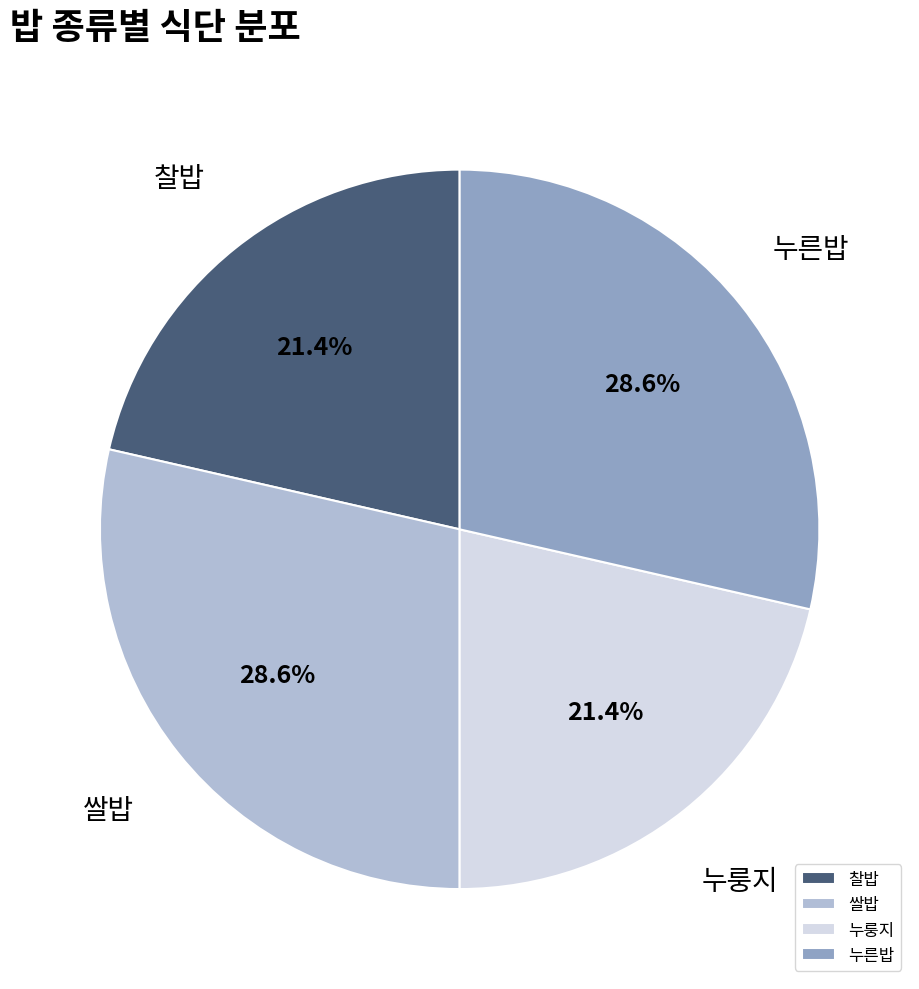

True or false: 쌀밥 accounts for 39% of the total.

False